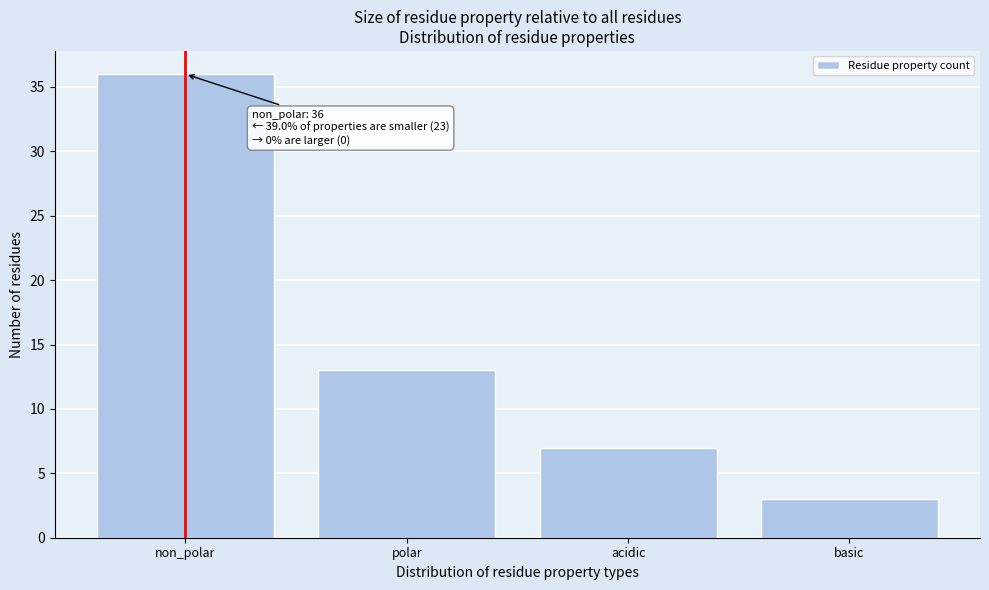

Reading left to right, what are all the values shown in this chart?

36	13	7	3